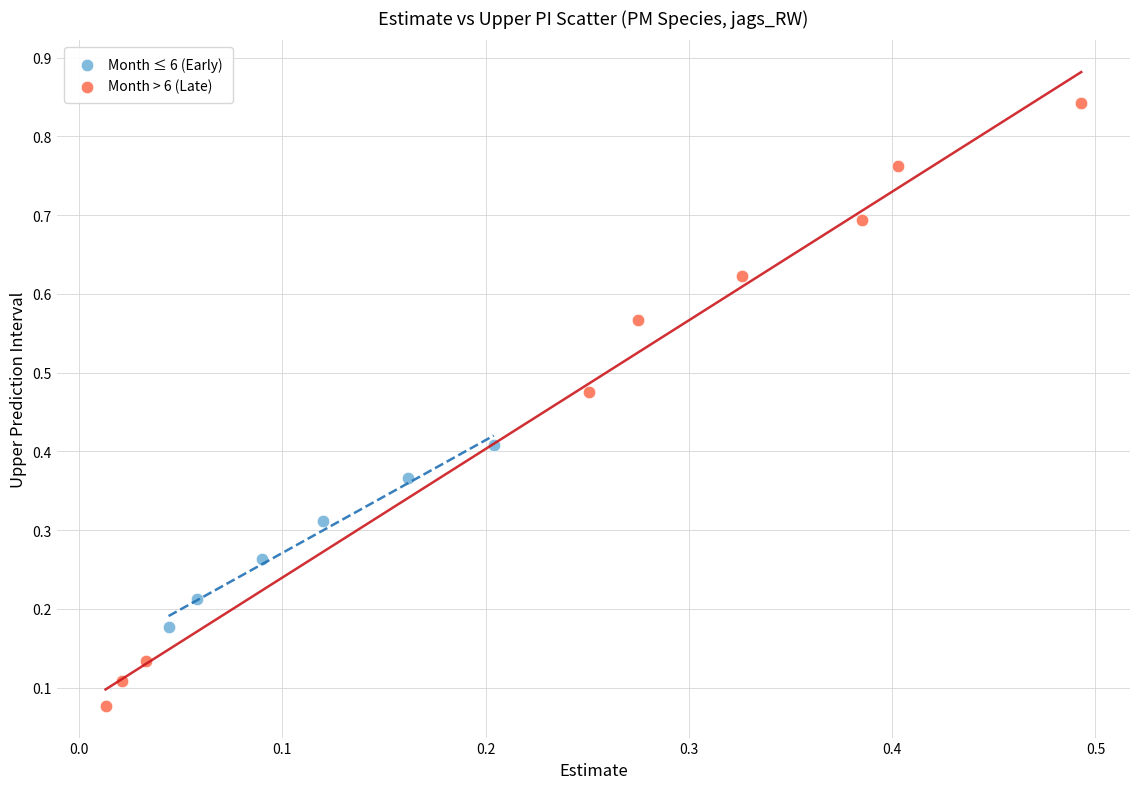

Which series has the largest Y range (max minus min)?

Month > 6 (Late)